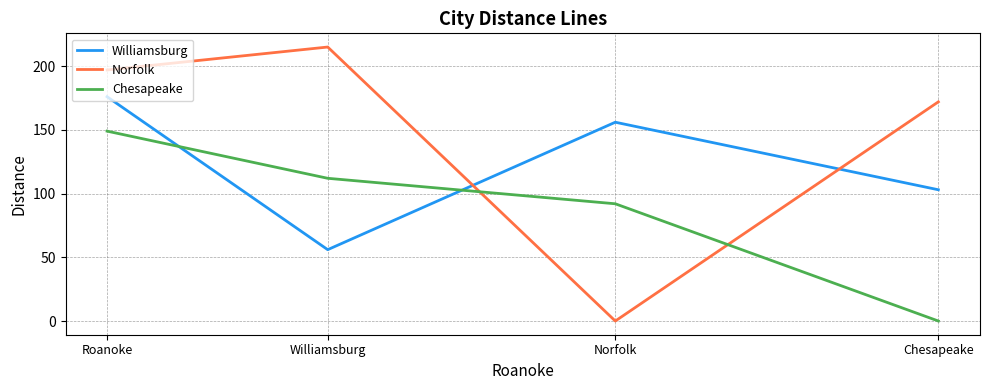

How many positive values does the Norfolk series have?

3